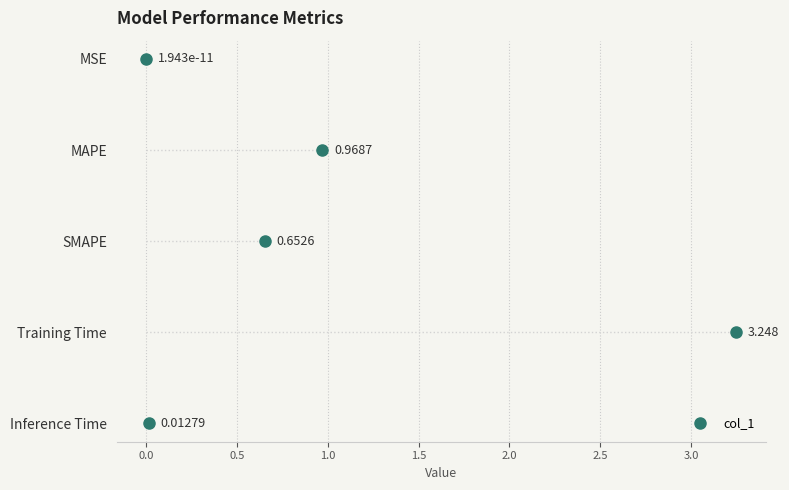

Reading left to right, extract all data points from this chart.

MSE=0.0	MAPE=1.0	SMAPE=0.7	Training Time=3.2	Inference Time=0.0